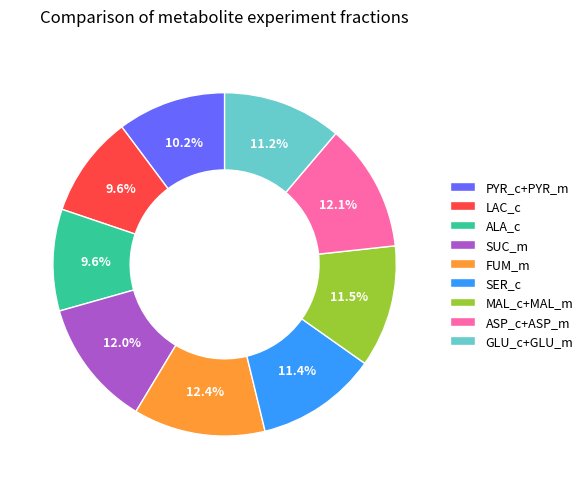

Is there any slice that represents more than half of the pie?

No